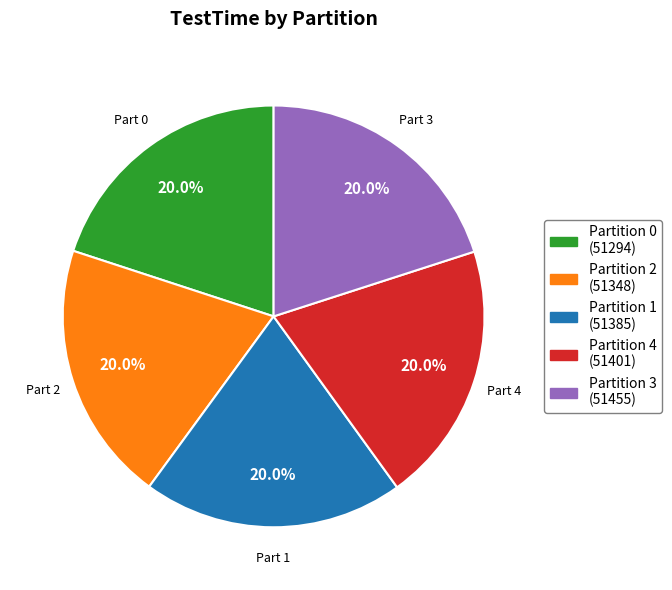

How many segments does this pie chart have?

5